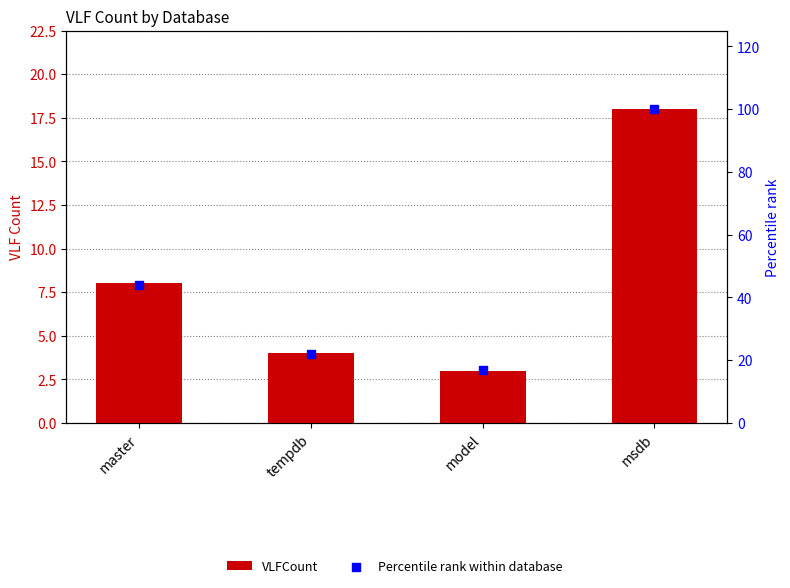

Is the value of Percentile rank within database at msdb greater than the value of VLFCount at tempdb?

Yes